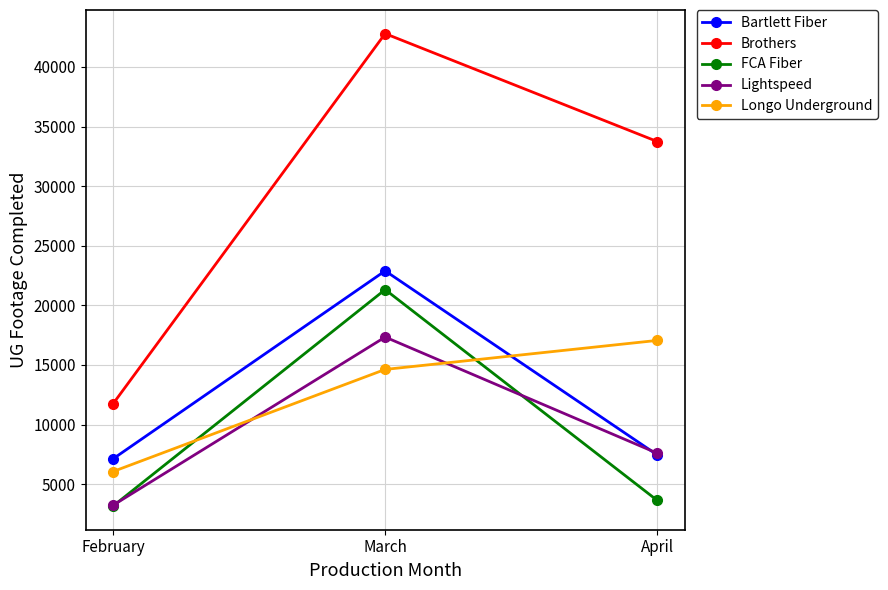

Reading left to right, what are all the values shown in this chart?

Bartlett Fiber: 7120	22896	7447
Brothers: 11735	42799	33743
FCA Fiber: 3158	21322	3629
Lightspeed: 3226	17340	7593
Longo Underground: 6056	14625	17060